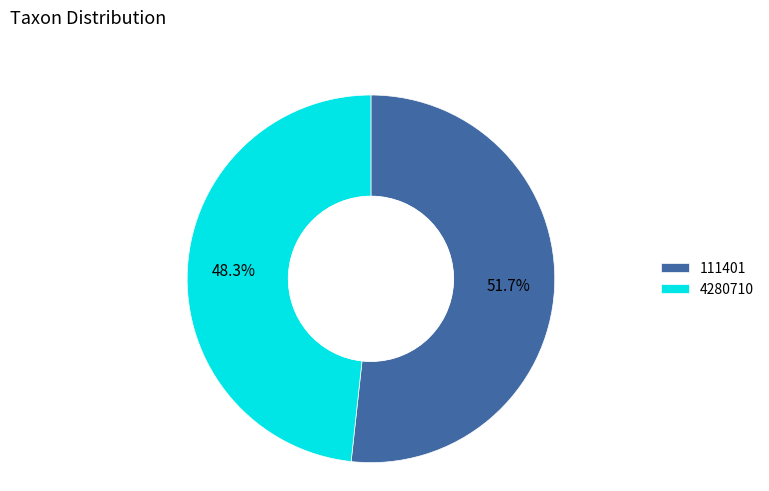

What percentage is the 111401 slice, to the nearest percent?

52%